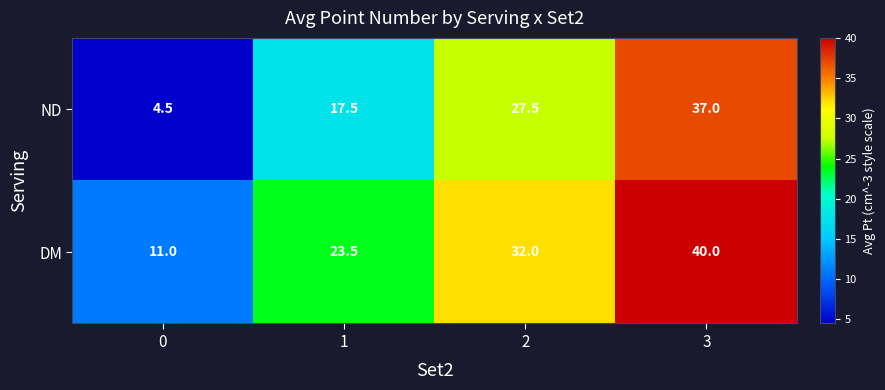

Rank the series by their maximum value, from highest to lowest.

DM, ND